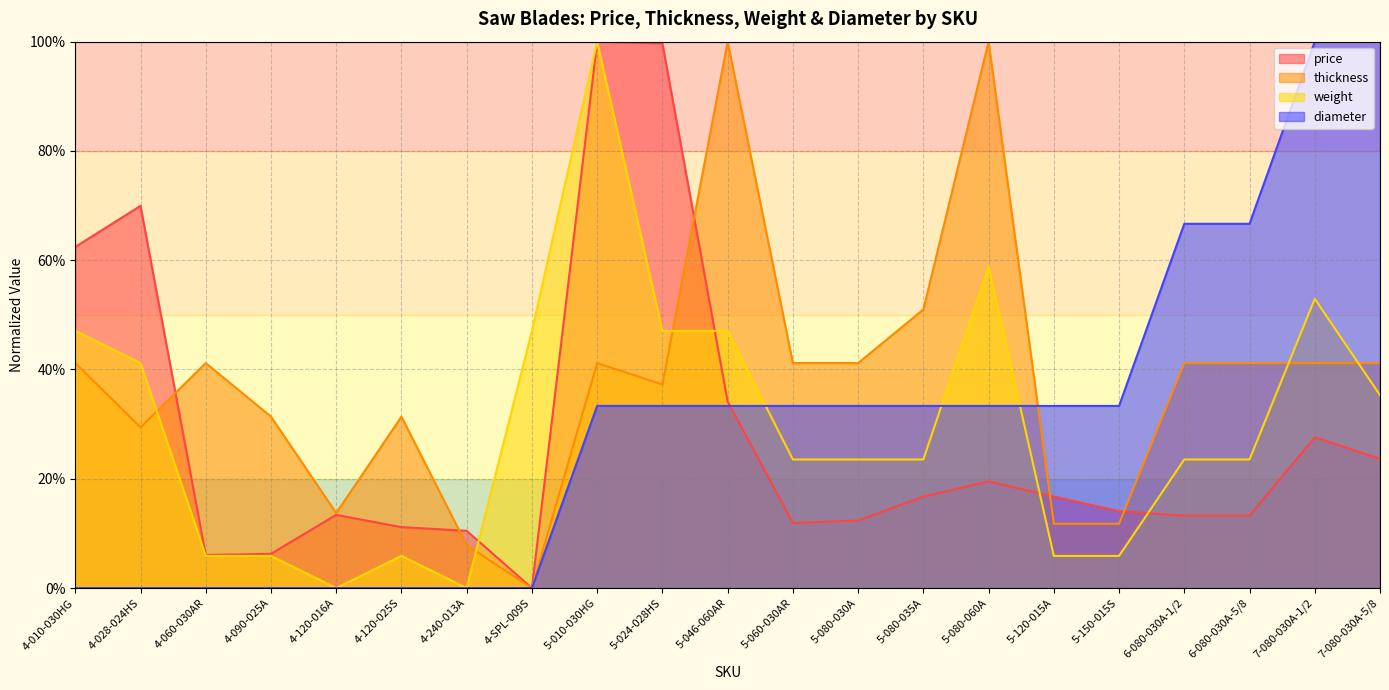

What is the label of the 2nd point from the left?

4-028-024HS